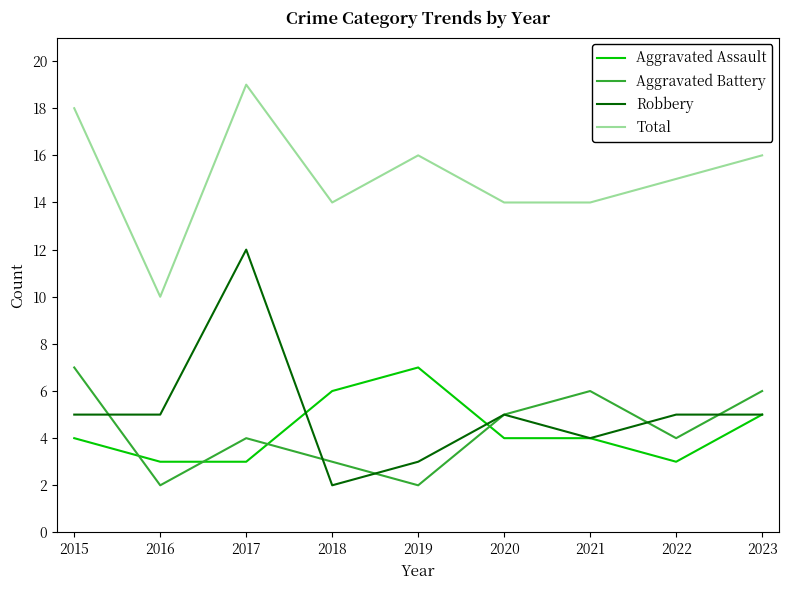

What is the sum of the Robbery values at 2018 and 2017?

14